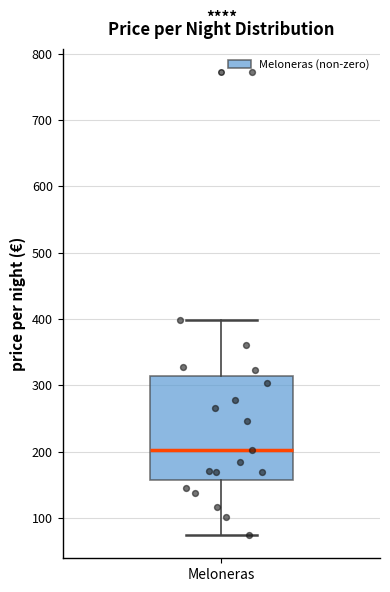

Read this box plot against the y-axis: the position of the median line, the range covered by the box, and the ends of both whiskers. The values are not printed on the chart, so give them approximately, as read against the axis.

median 200, box 160 to 310, whiskers 70 to 400